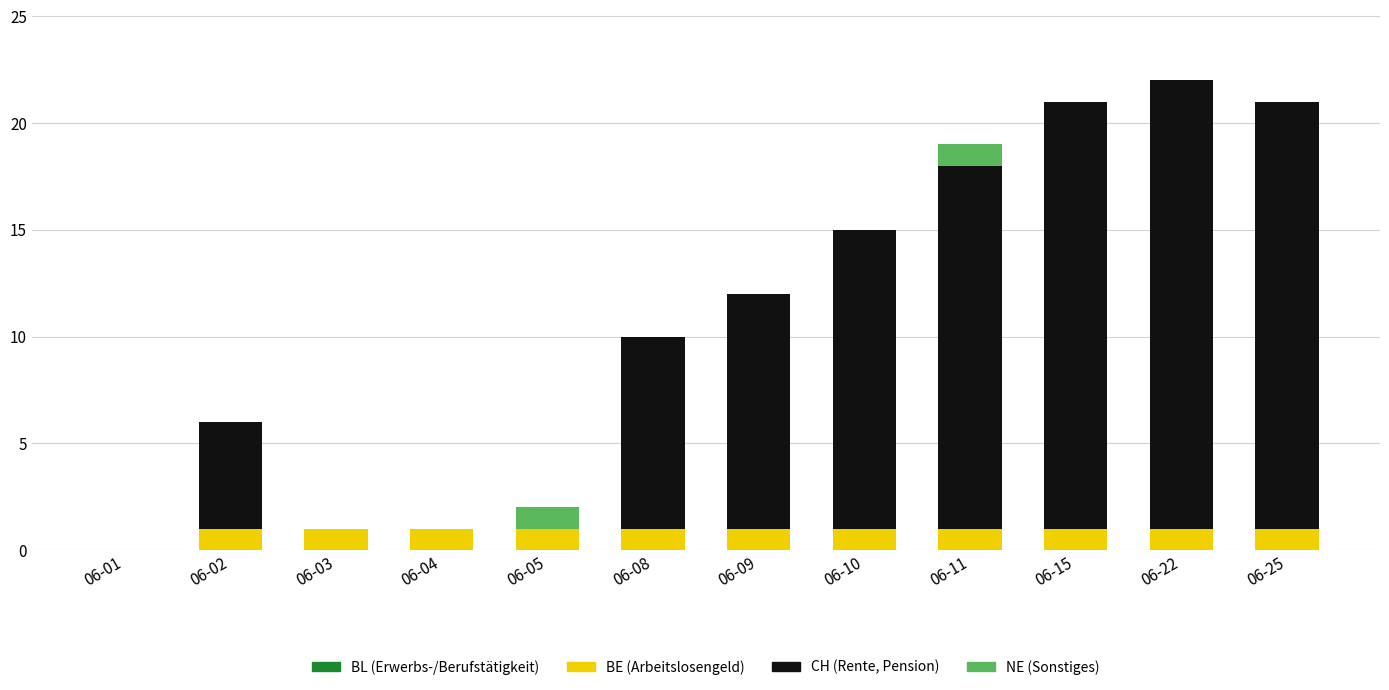

Is it true that BE (Arbeitslosengeld) equals 1 at 06-08?

True